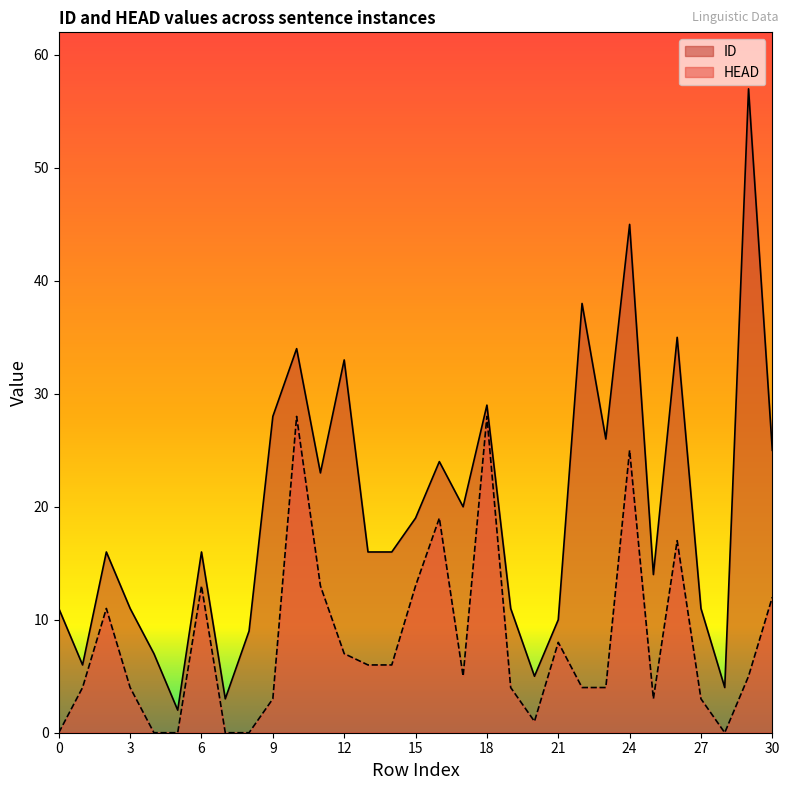

Which series changed the most between 4 and 16?

HEAD